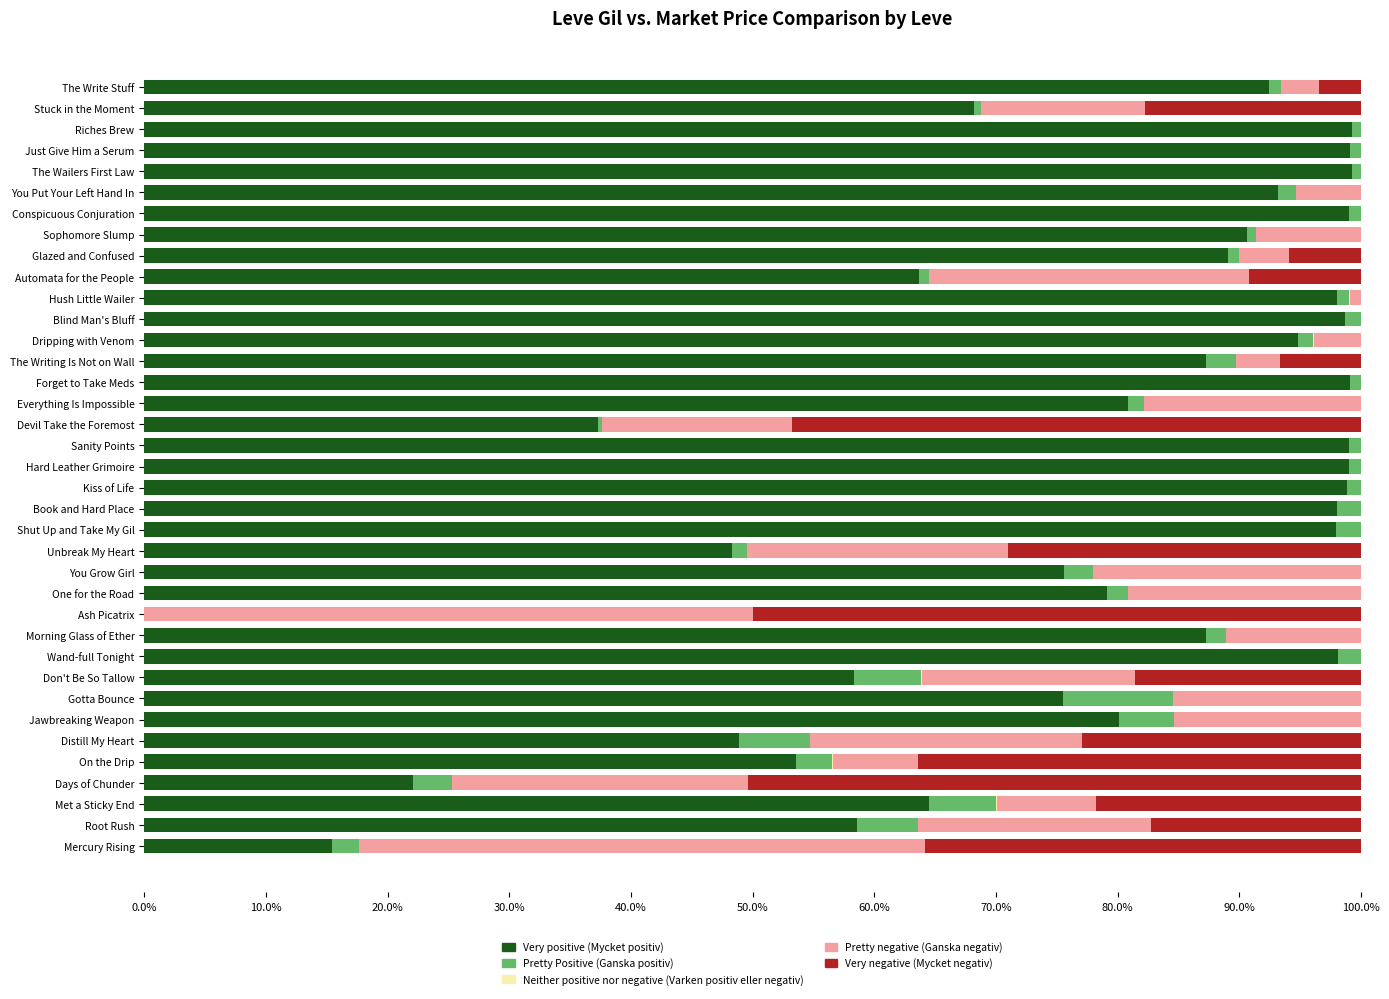

Reading left to right, extract all data points from this chart.

Very positive: 15.4	58.5	64.5	22.1	53.5	48.9	80.1	75.5	58.3	98.1	87.2	0.0	79.1	75.6	48.3	98.0	98.0	98.8	99.0	99.0	37.3	80.9	99.1	87.3	94.8	98.7	98.0	63.7	89.0	90.6	99.0	93.1	99.3	99.1	99.3	68.2	92.4
Pretty Positive: 2.2	5.0	5.5	3.2	3.0	5.8	4.5	9.0	5.6	1.9	1.7	0.0	1.7	2.4	1.2	2.0	2.0	1.1	1.0	1.0	0.4	1.3	0.9	2.5	1.2	1.3	1.0	0.8	0.9	0.7	1.0	1.5	0.7	0.9	0.7	0.5	1.0
Neither positive nor negative: 0.0	0.0	0.0	0.0	0.1	0.0	0.0	0.1	0.0	0.0	0.0	0.0	0.0	0.0	0.0	0.0	0.0	0.0	0.0	0.0	0.0	0.0	0.0	0.0	0.0	0.0	0.0	0.0	0.0	0.0	0.0	0.0	0.0	0.0	0.0	0.0	0.0
Pretty negative: 46.5	19.1	8.1	24.3	7.0	22.3	15.4	15.4	17.5	0.0	11.1	50.0	19.2	22.0	21.4	0.0	0.0	0.0	0.0	0.0	15.6	17.8	0.0	3.6	3.9	0.0	0.9	26.3	4.1	8.7	0.0	5.3	0.0	0.0	0.0	13.5	3.1
Very negative: 35.8	17.3	21.8	50.3	36.4	22.9	0.0	0.0	18.6	0.0	0.0	50.0	0.0	0.0	29.0	0.0	0.0	0.0	0.0	0.0	46.8	0.0	0.0	6.6	0.0	0.0	0.0	9.2	5.9	0.0	0.0	0.0	0.0	0.0	0.0	17.8	3.5